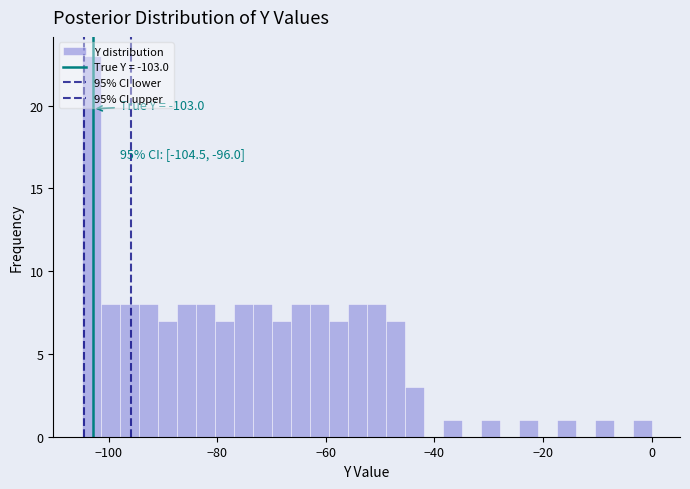

Around what value on the x-axis is the tallest bar? Give the approximate position of its centre, as read against the axis.

-104